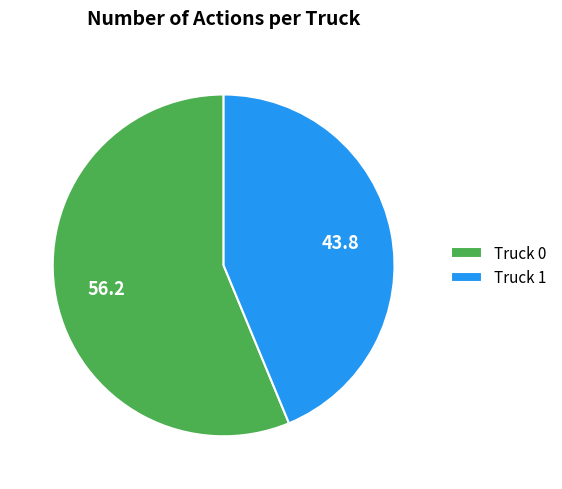

Approximately how many times larger is the value at Truck 0 compared to Truck 1?

1.3